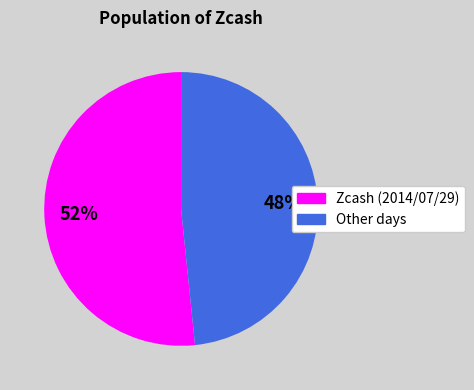

Count the number of slices in the pie.

2